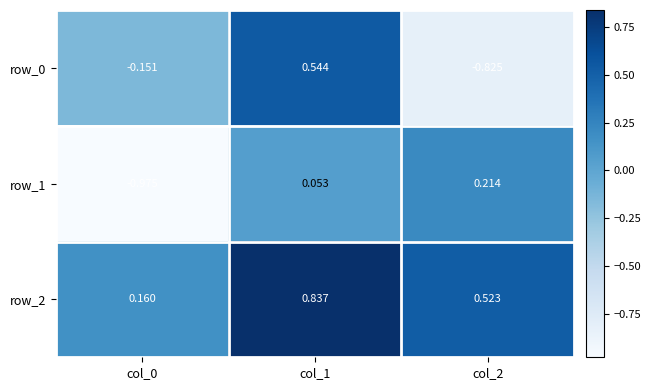

Which series has the largest range (max minus min)?

row_0